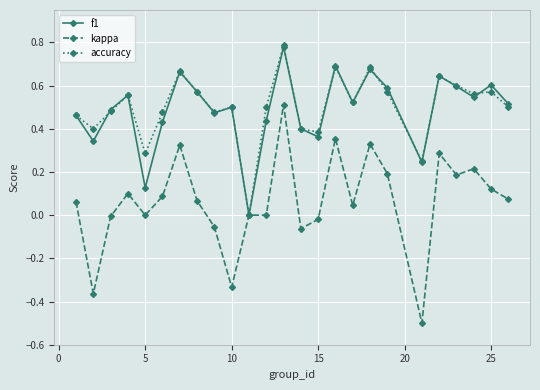

Which series has the widest spread of values?

kappa